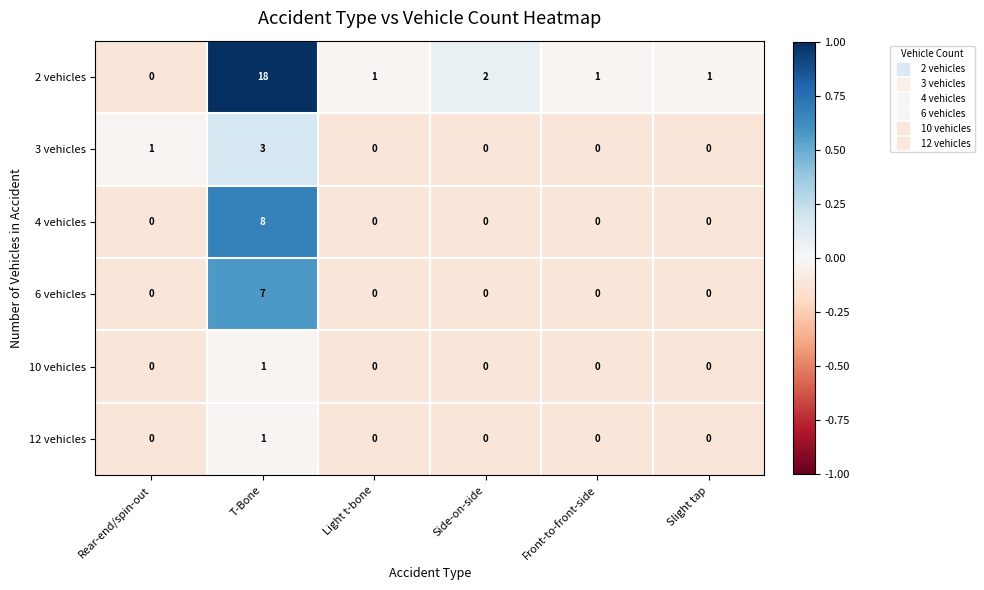

Which series has the largest total across all categories?

2 vehicles